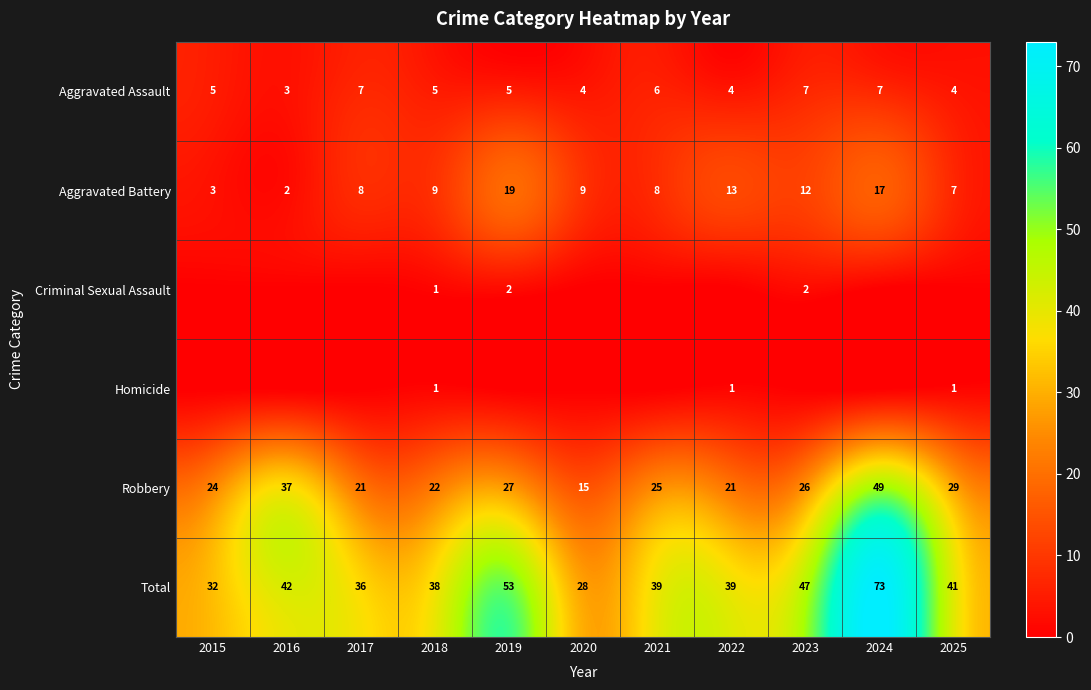

How many values in the Total series are below 39?

4